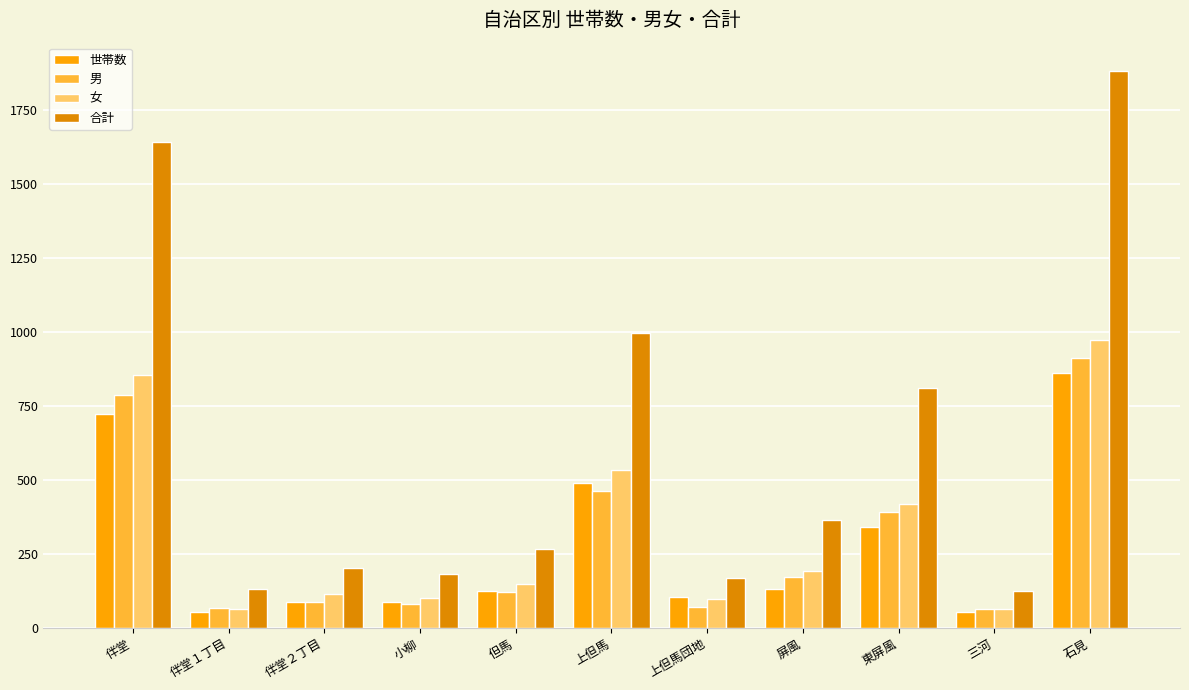

At how many categories does at least one series exceed 335?

5